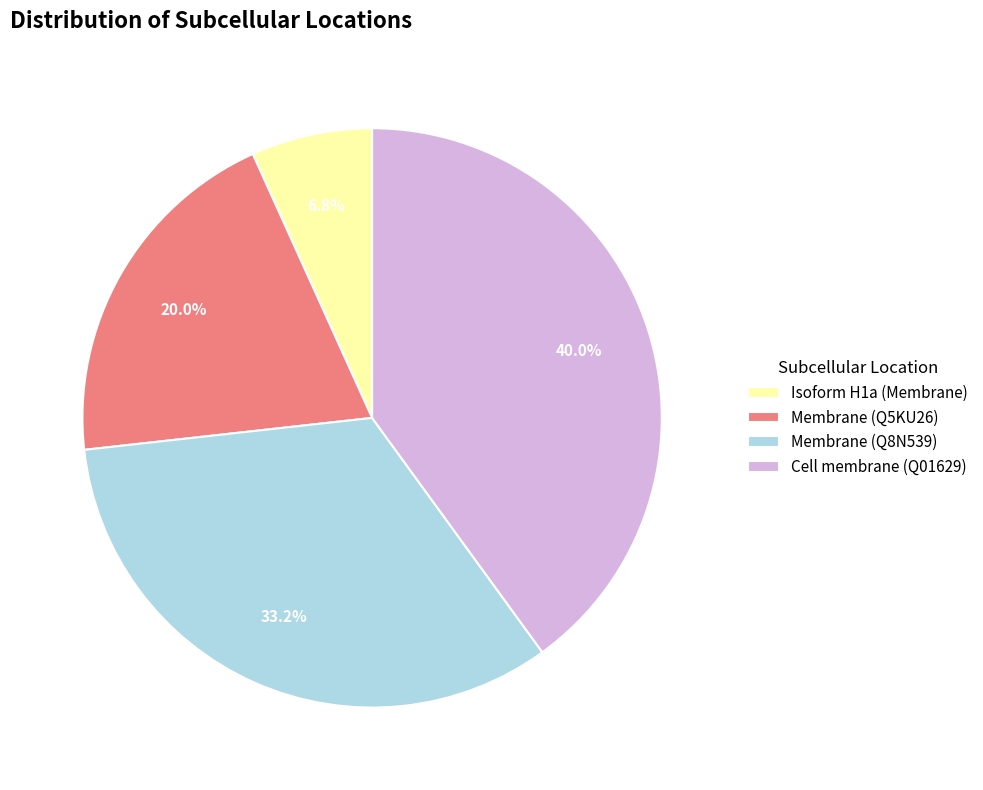

Is there any slice that represents more than half of the pie?

No